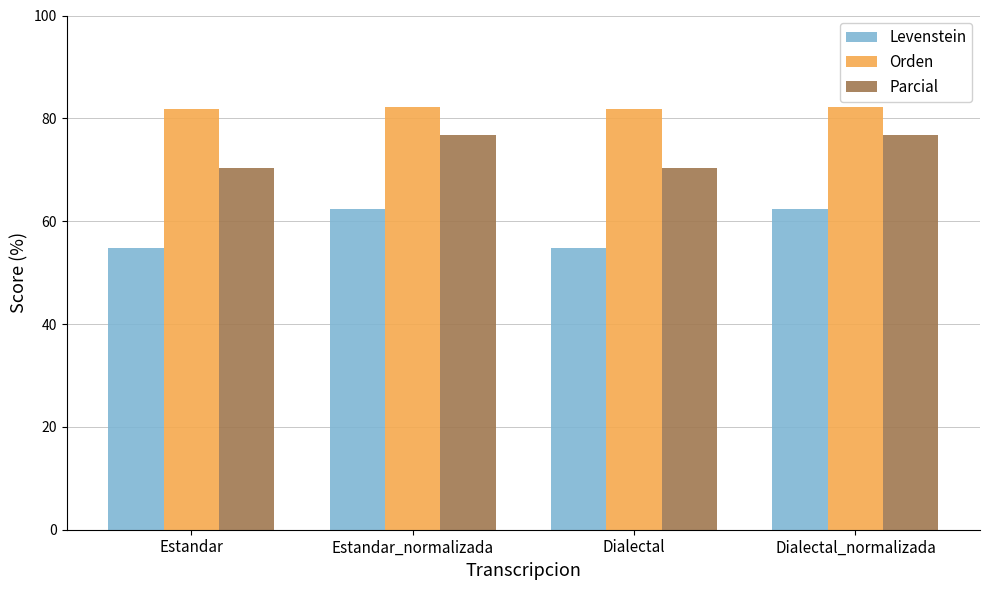

What is the label of the 1st bar from the right?

Dialectal_normalizada